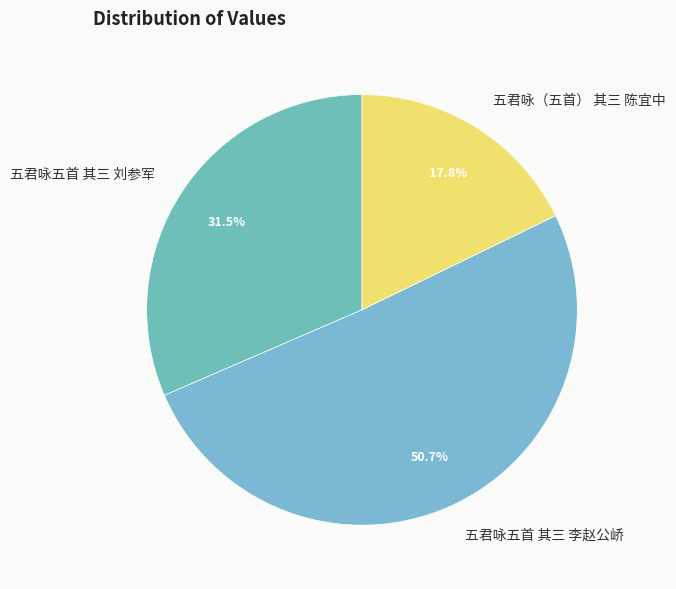

Is the sum of 五君咏五首 其三 李赵公峤 and 五君咏五首 其三 刘参军 greater than half?

Yes